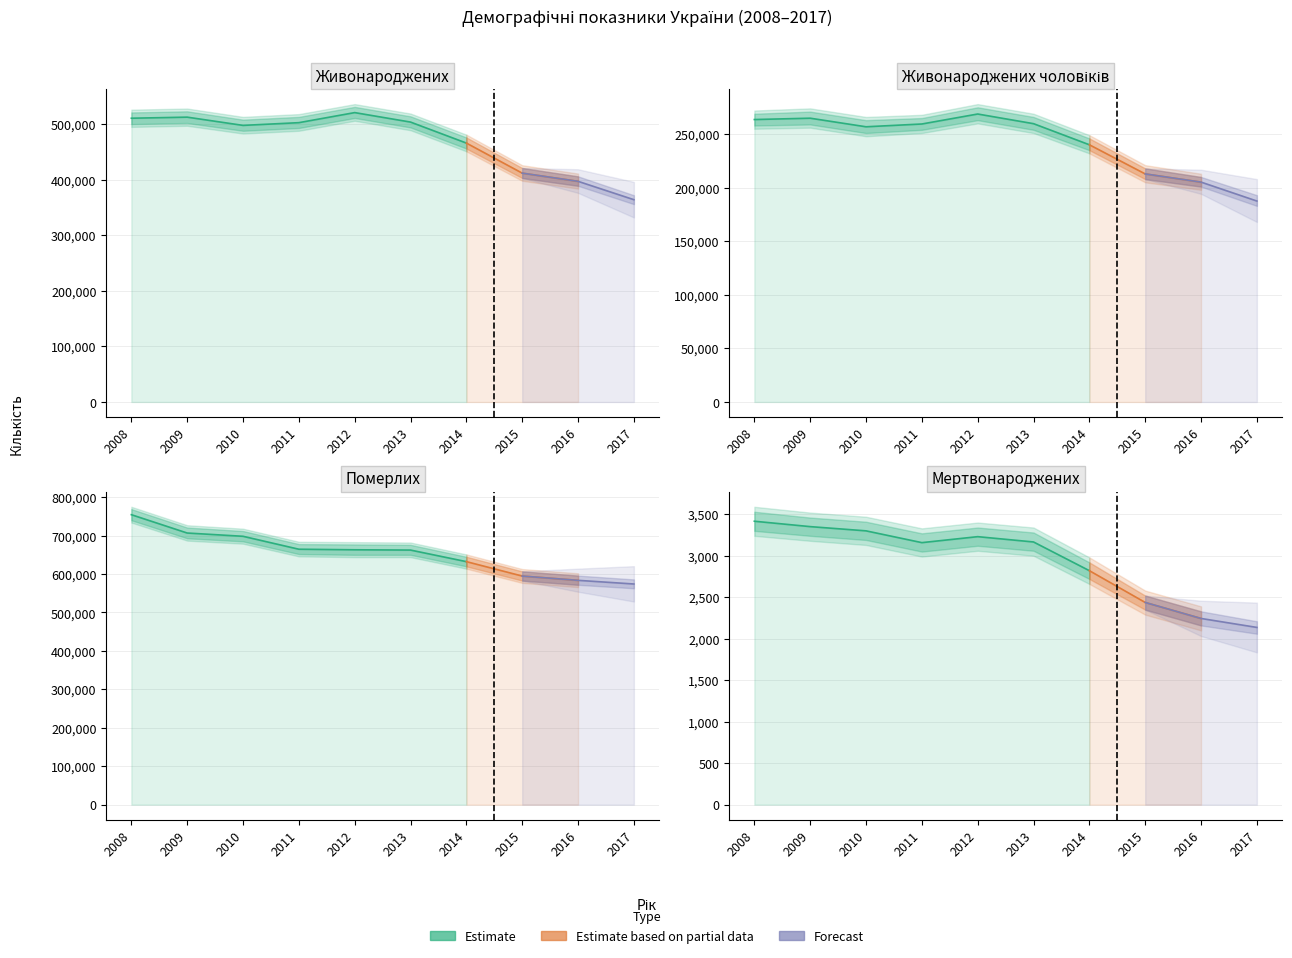

What is the value of the Живонароджених point at the 6th from the left?

503657